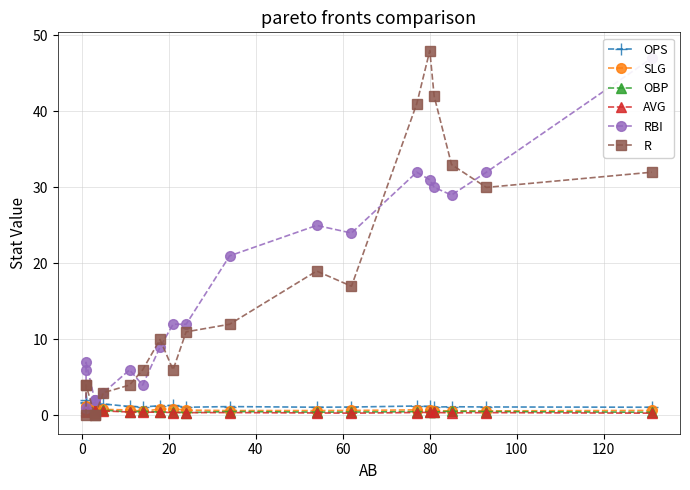

What is the lowest value of the OPS series?

1.1